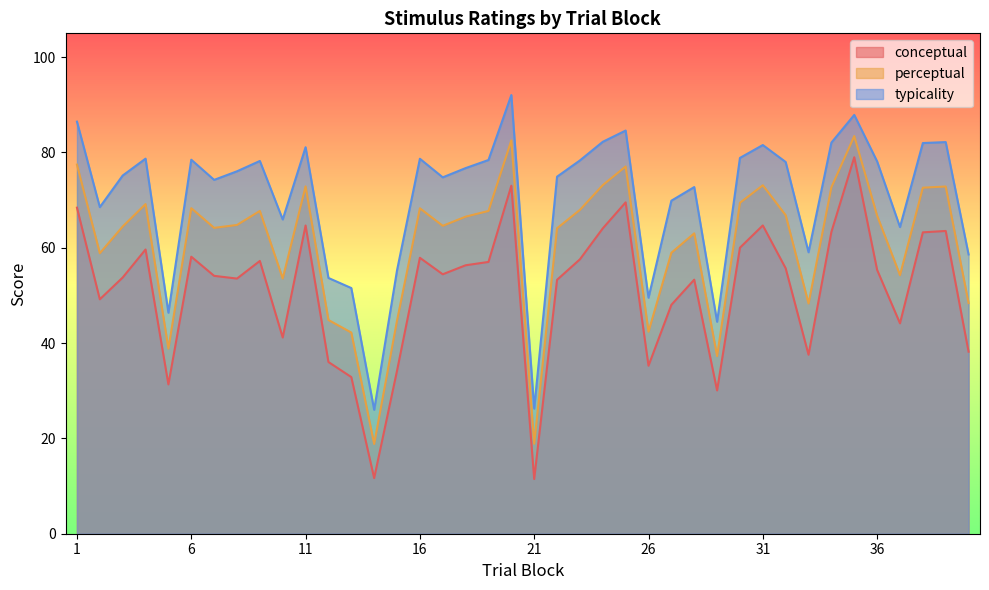

How many interior local valleys does the conceptual series have?

11